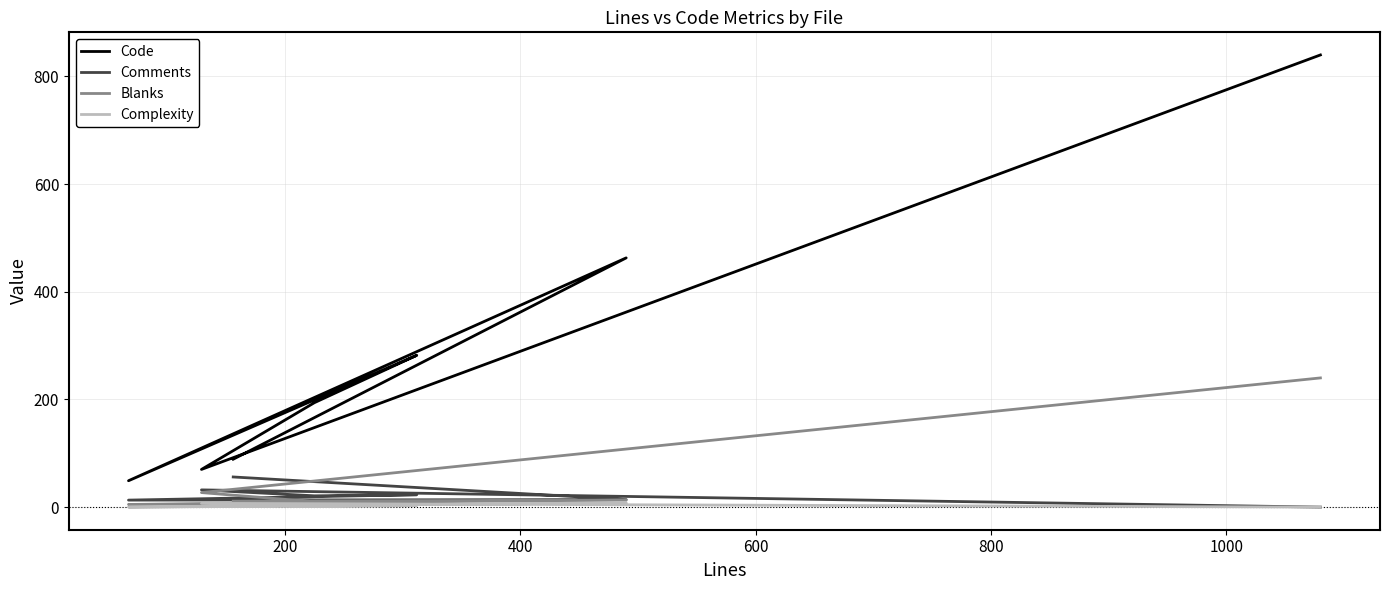

The value of Code at 1200 is 151. True or false?

False